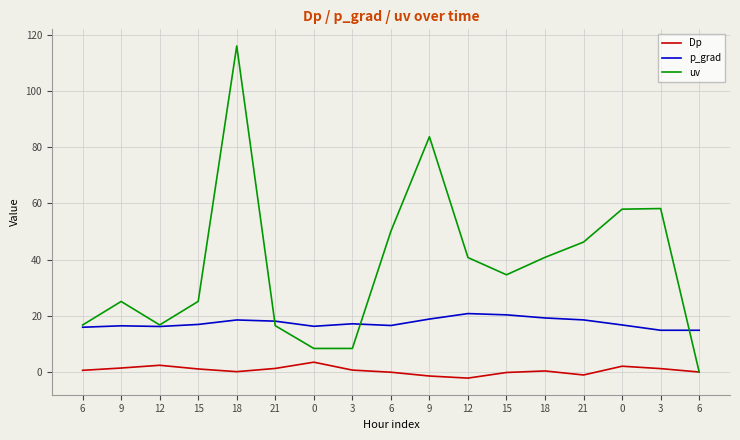

Is it true that uv equals 8.4 at 0?

True